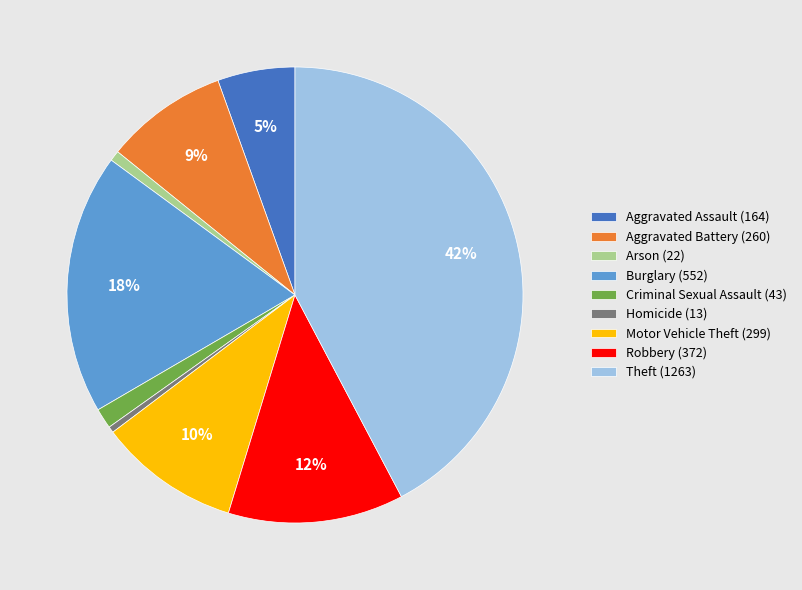

Is the sum of Homicide (13) and Aggravated Assault (164) greater than half?

No